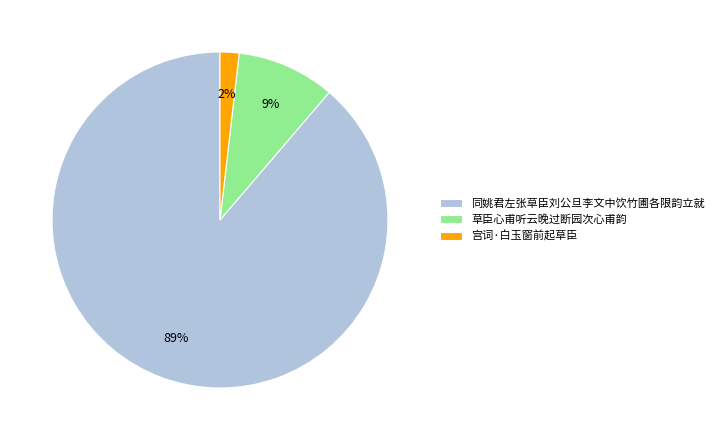

What percentage is the 宫词·白玉窗前起草臣 slice, to the nearest percent?

2%